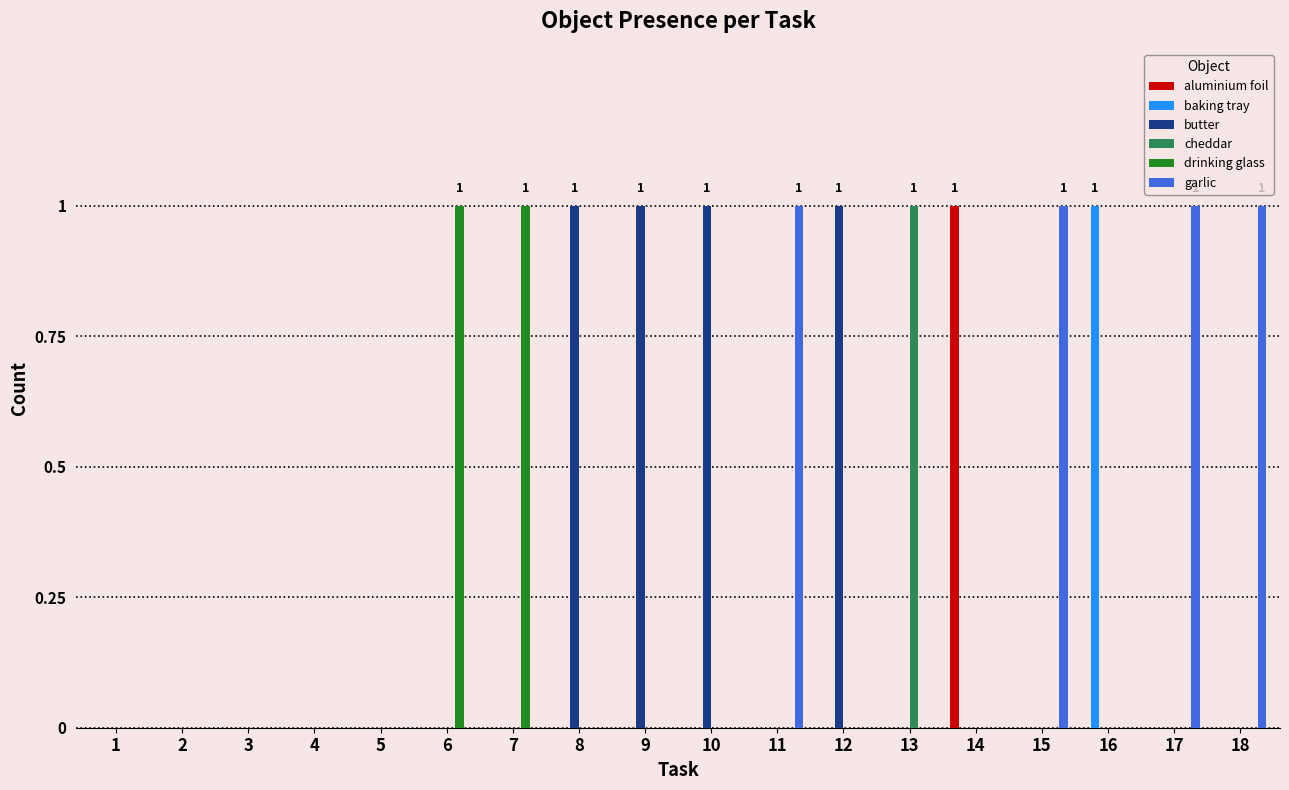

Which series changed the most between 2 and 17?

garlic